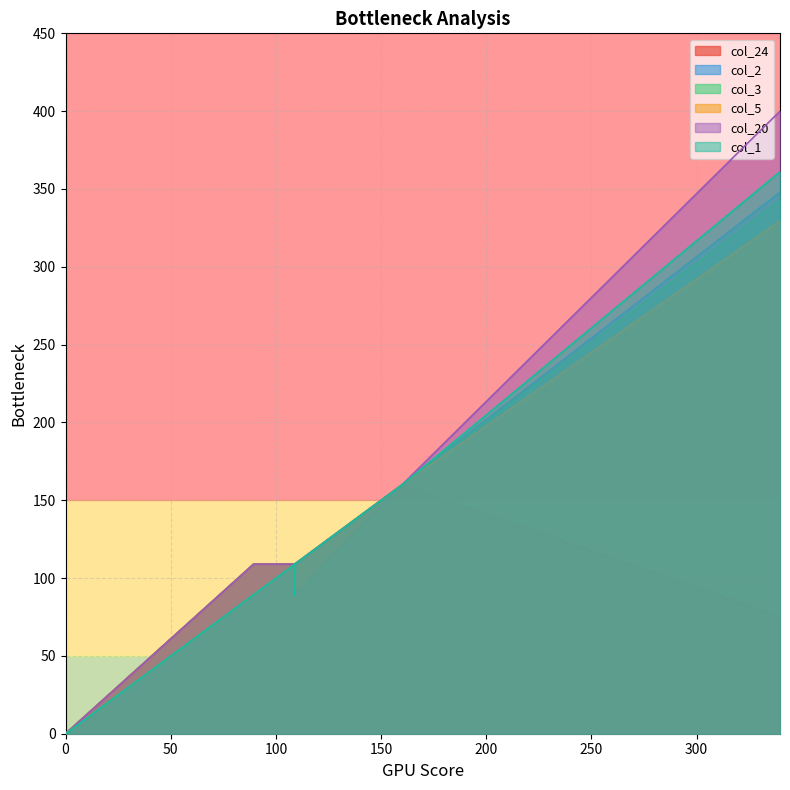

True or false: col_20 and col_2 intersect in this chart.

False